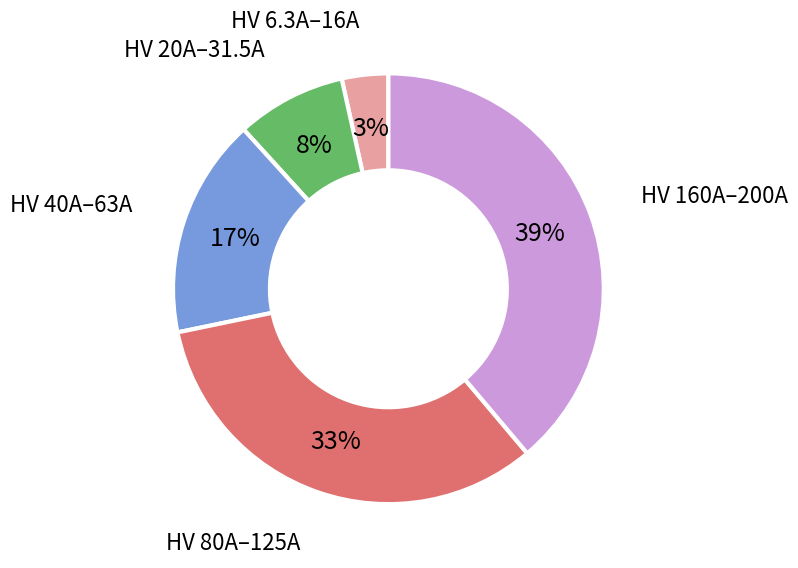

What is the largest slice in the pie chart?

HV 160A–200A